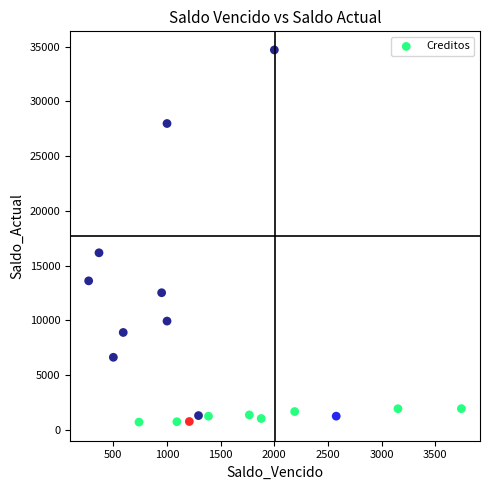

What is the range of X values (max minus min)?

3472.7